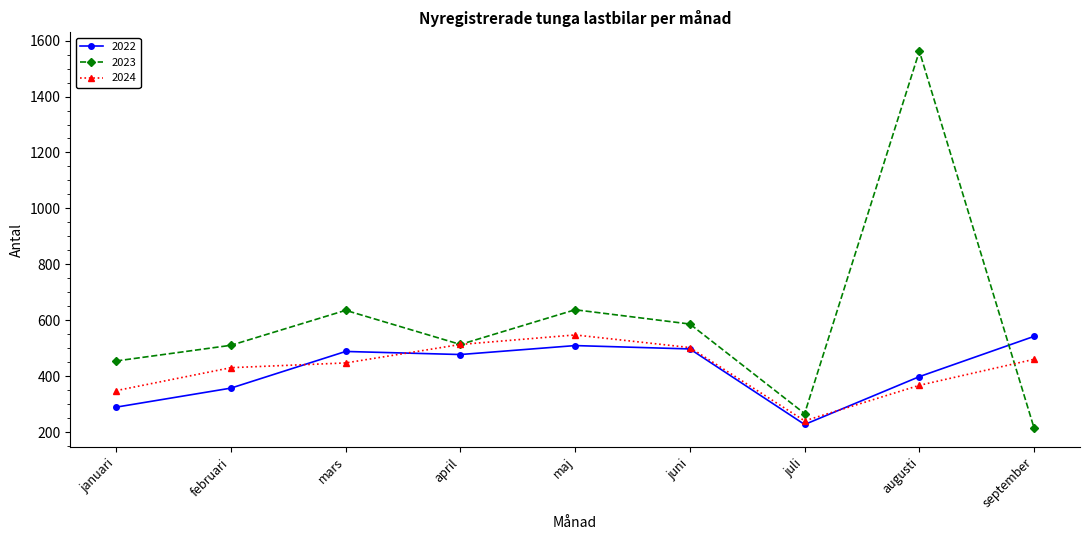

Is the value of 2023 at maj greater than the value of 2024 at maj?

Yes